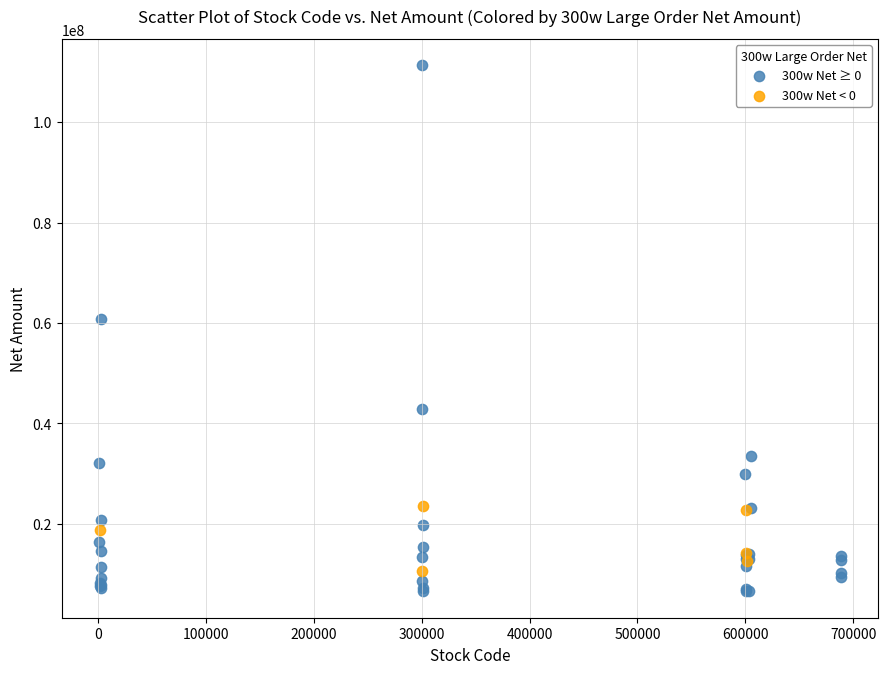

Which series has the widest spread of Y values?

300w Net ≥ 0